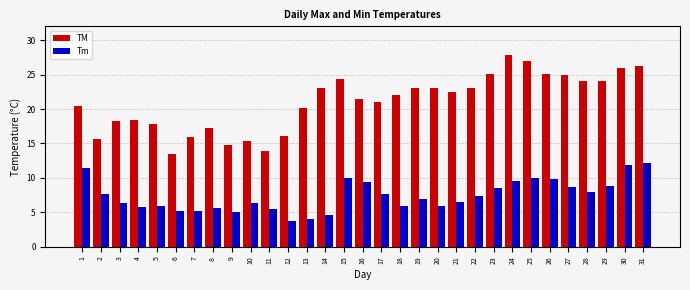

How many groups of bars are there?

31